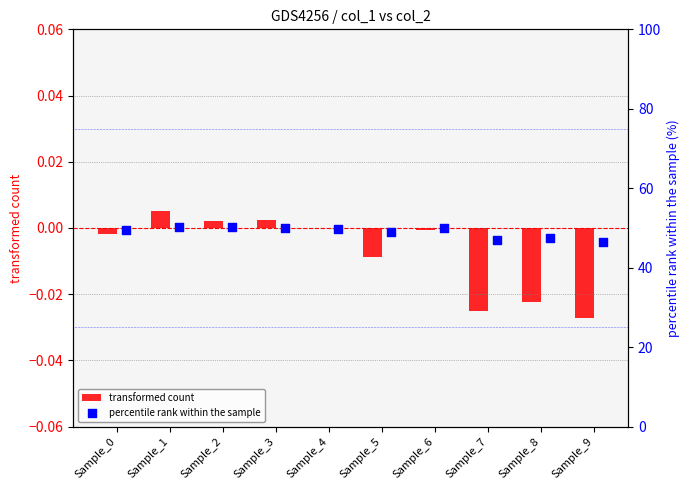

What are all the series names shown in the legend?

transformed count, percentile rank within the sample